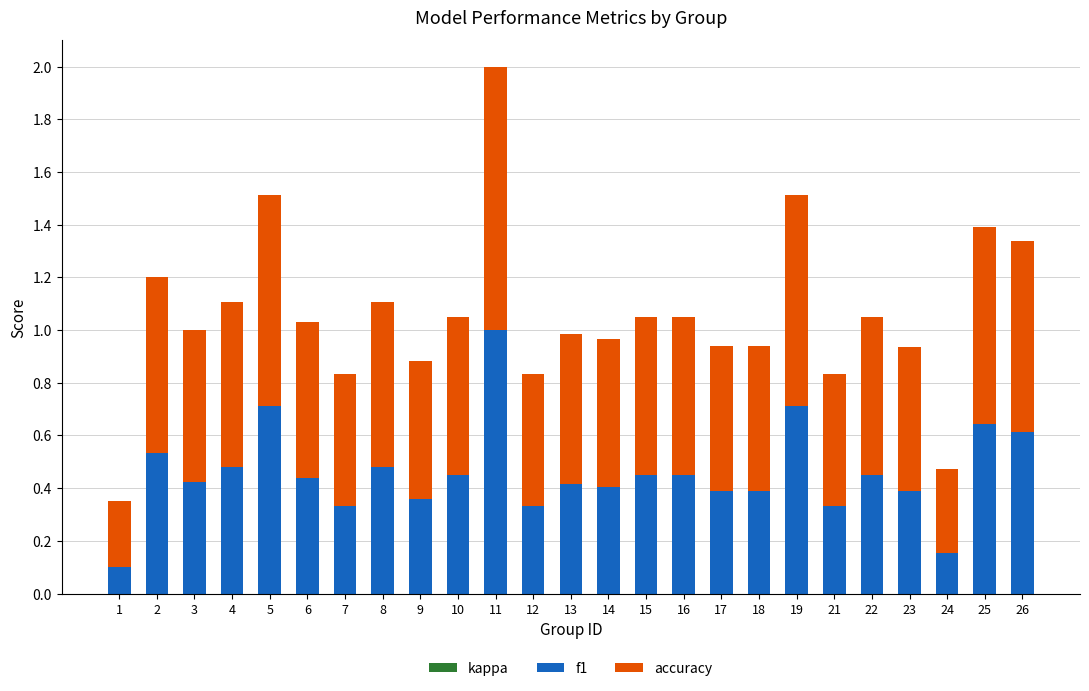

What is the difference between the f1 values at 25 and 5?

0.1